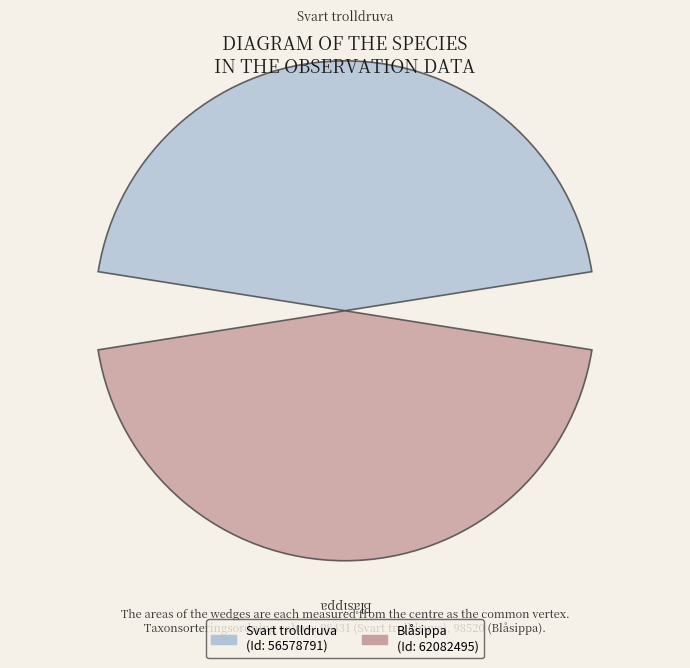

Does the chart contain any negative values?

No